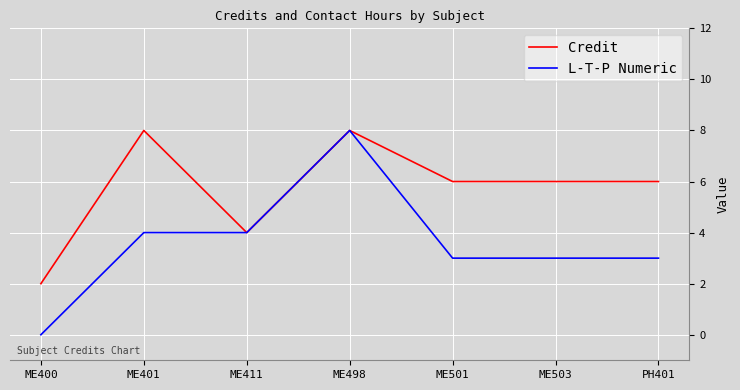

What position from the left is ME503?

6